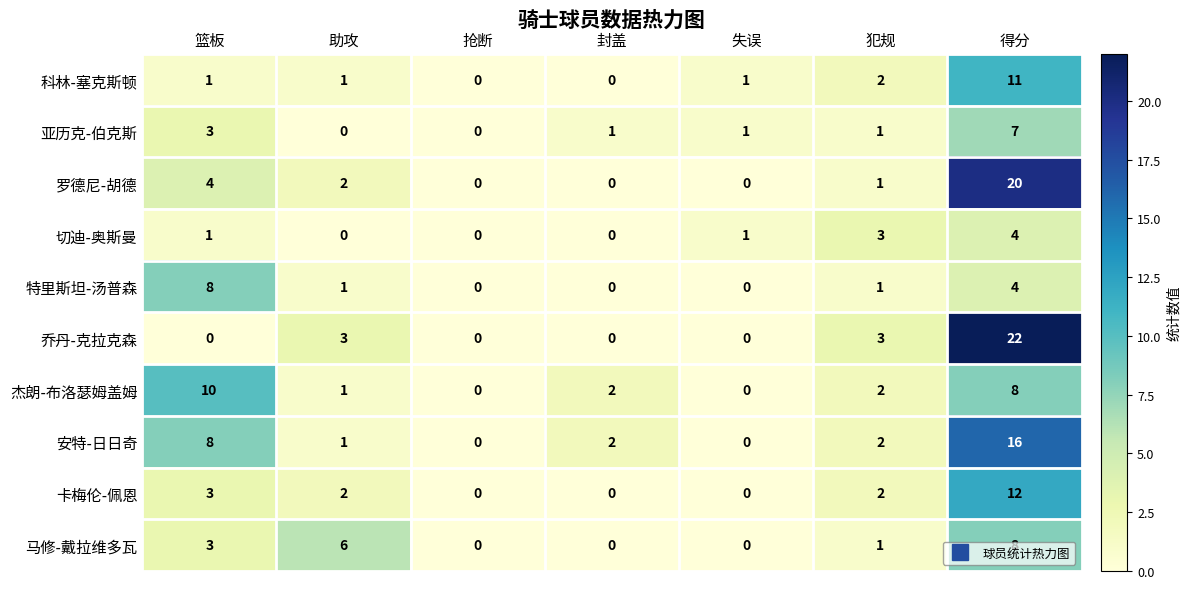

At how many categories does at least one series exceed 7?

2